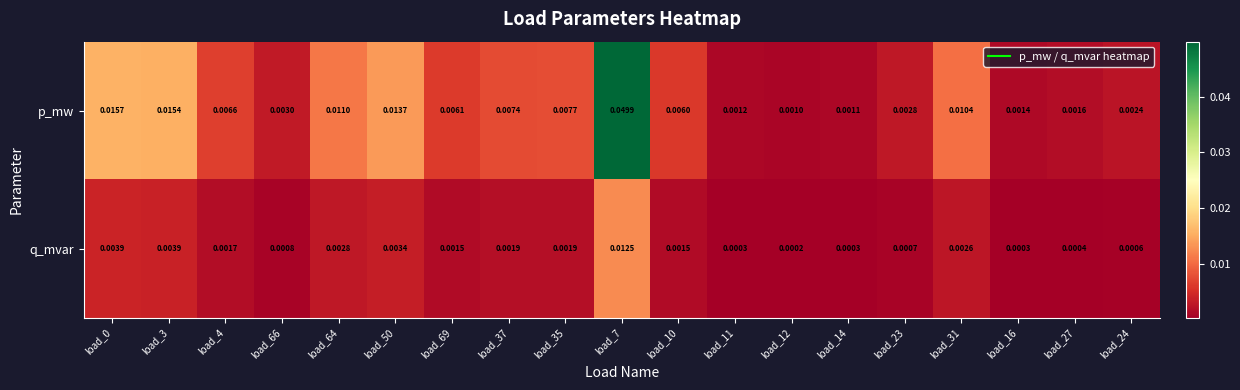

Which series changed the most between load_37 and load_10?

p_mw